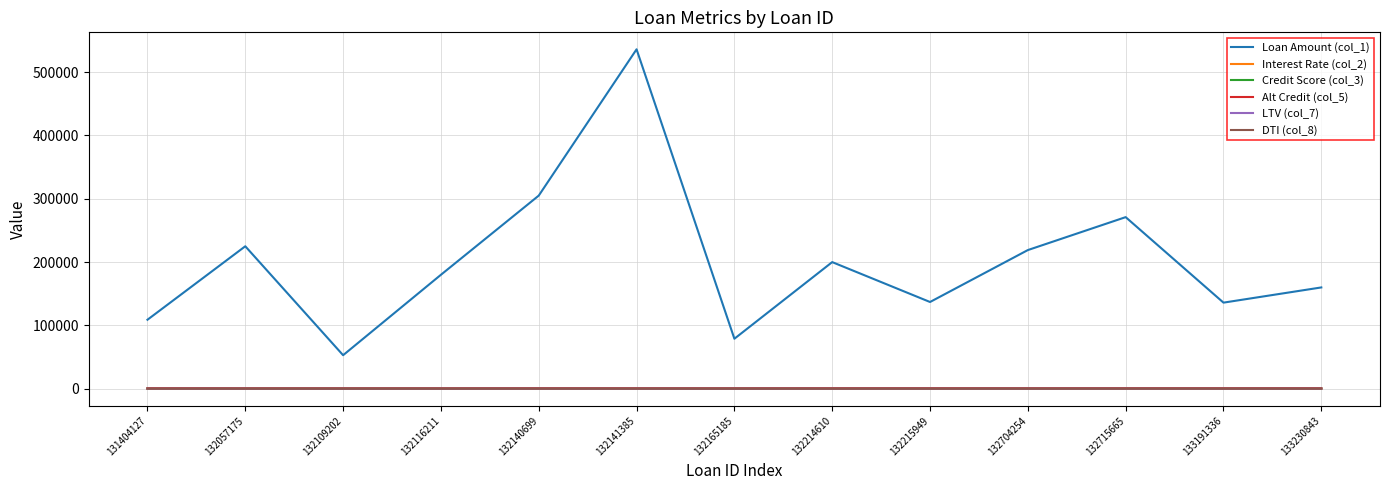

How many lines are shown in the chart?

6